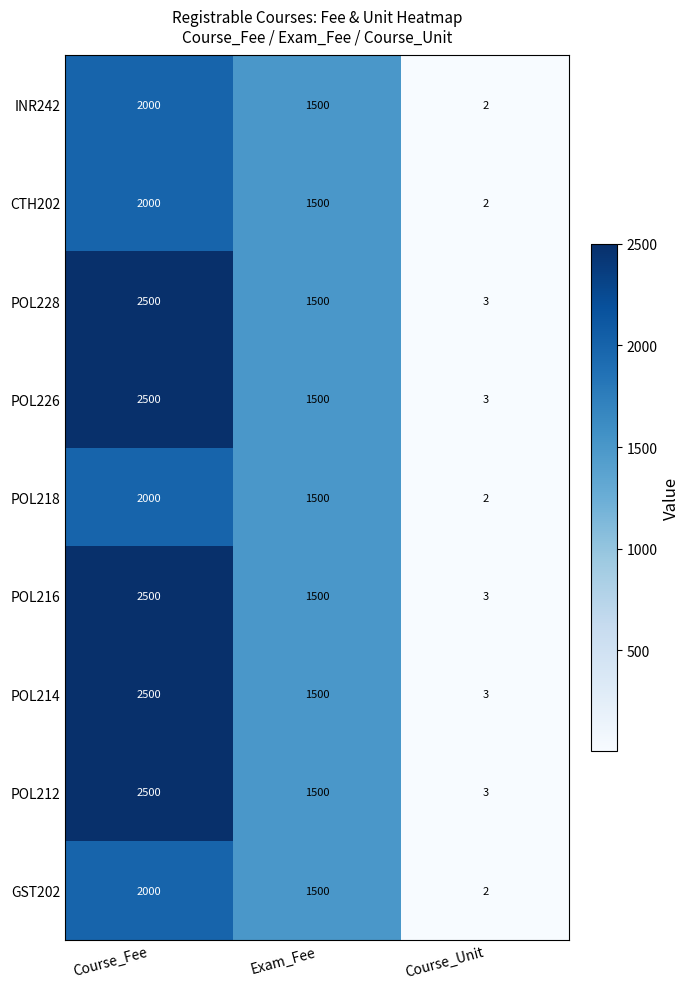

Reading right to left, what are all the values shown in this chart?

INR242: Course_Unit=2	Exam_Fee=1500	Course_Fee=2000
CTH202: Course_Unit=2	Exam_Fee=1500	Course_Fee=2000
POL228: Course_Unit=3	Exam_Fee=1500	Course_Fee=2500
POL226: Course_Unit=3	Exam_Fee=1500	Course_Fee=2500
POL218: Course_Unit=2	Exam_Fee=1500	Course_Fee=2000
POL216: Course_Unit=3	Exam_Fee=1500	Course_Fee=2500
POL214: Course_Unit=3	Exam_Fee=1500	Course_Fee=2500
POL212: Course_Unit=3	Exam_Fee=1500	Course_Fee=2500
GST202: Course_Unit=2	Exam_Fee=1500	Course_Fee=2000